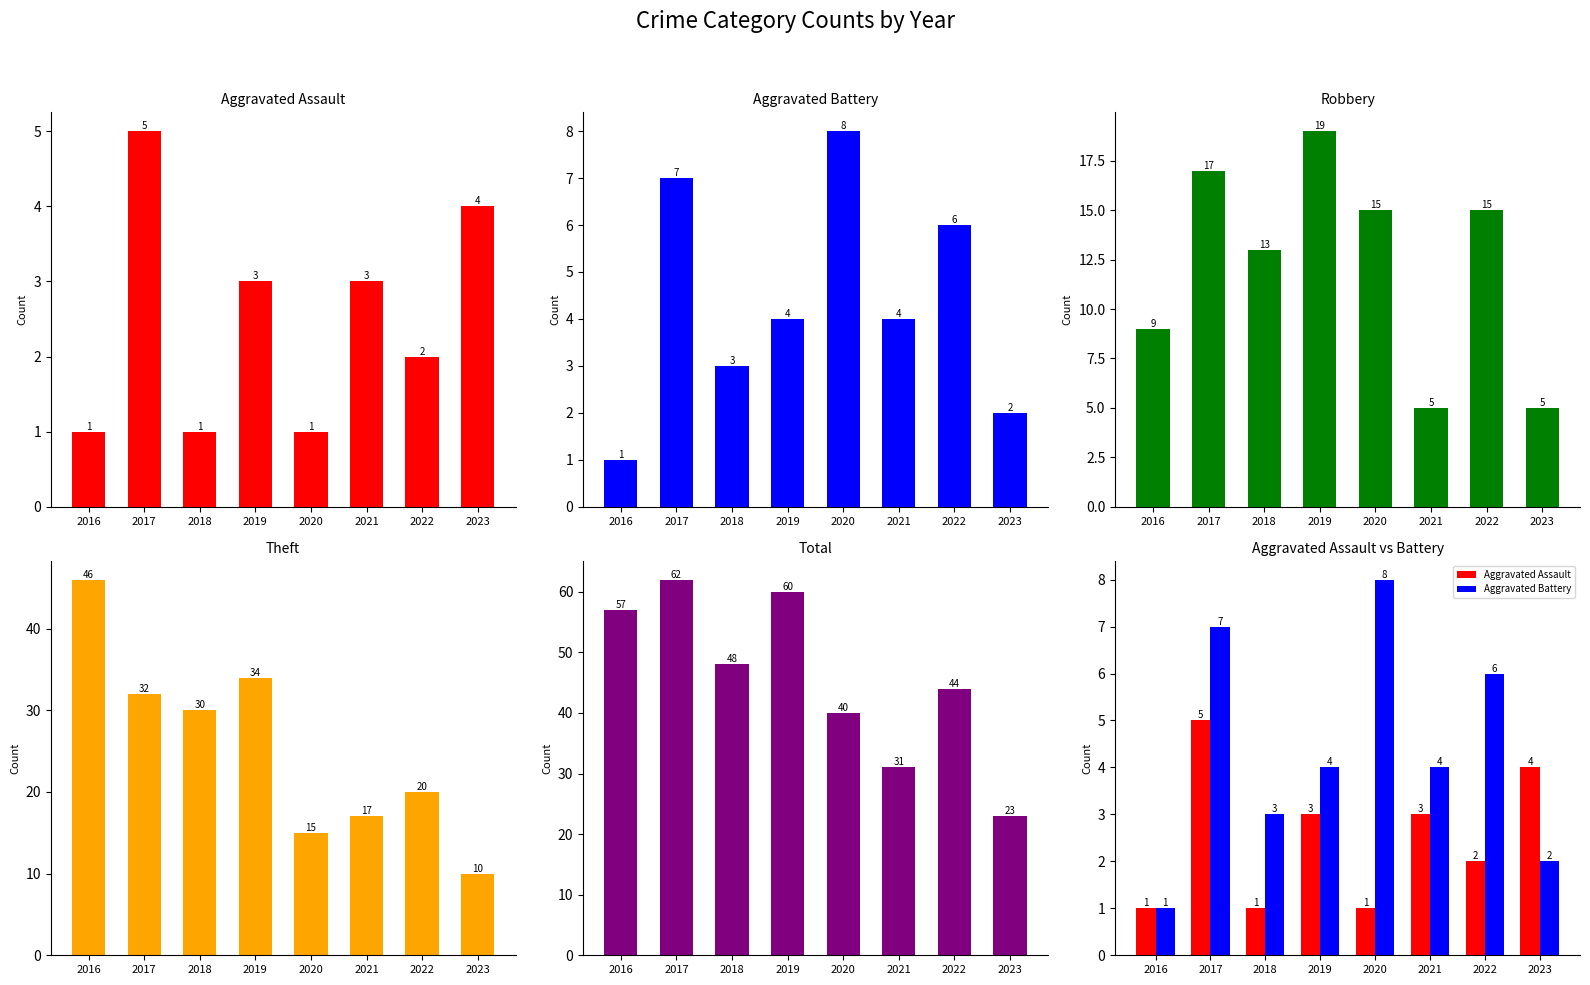

What is the value of the Aggravated Battery bar at the 1st from the left?

1